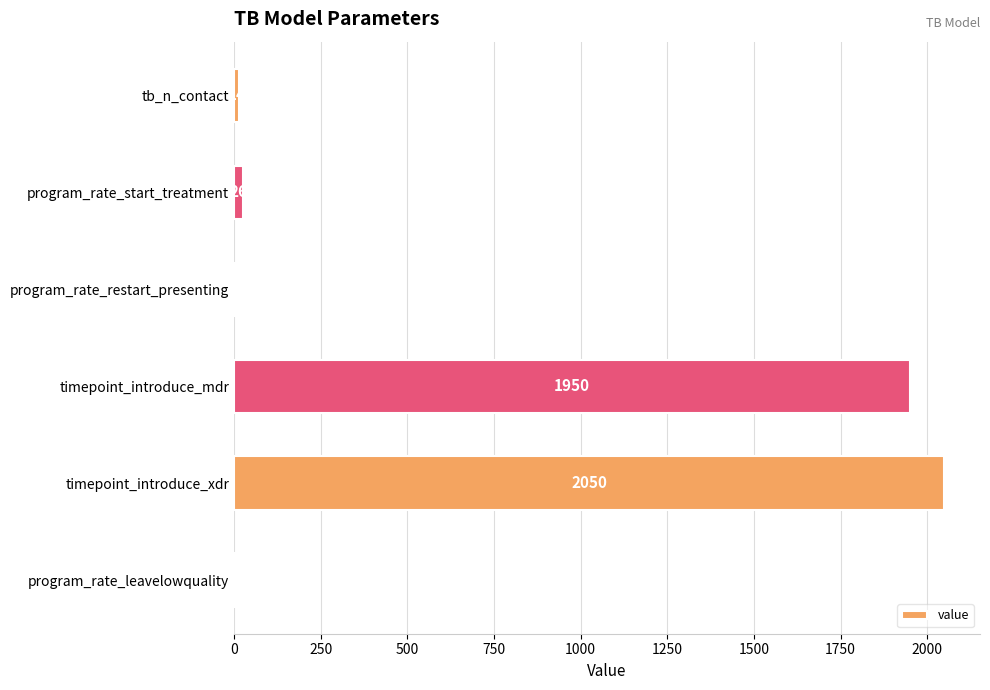

Reading bottom to top, list all the values displayed in this chart.

program_rate_leavelowquality=2	timepoint_introduce_xdr=2050	timepoint_introduce_mdr=1950	program_rate_restart_presenting=4	program_rate_start_treatment=26	tb_n_contact=14